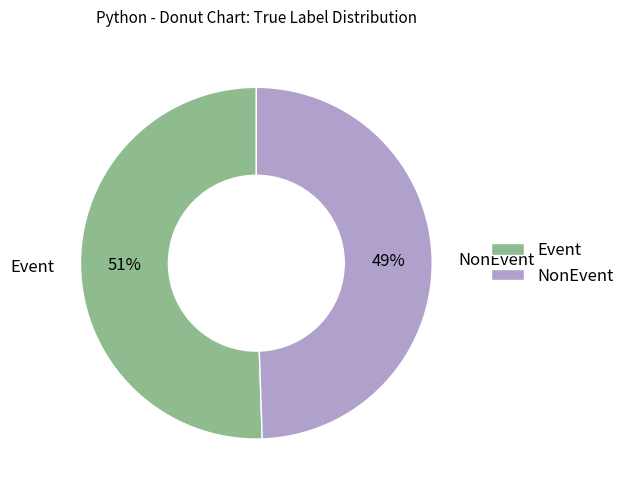

Rank the categories by value from highest to lowest.

Event, NonEvent